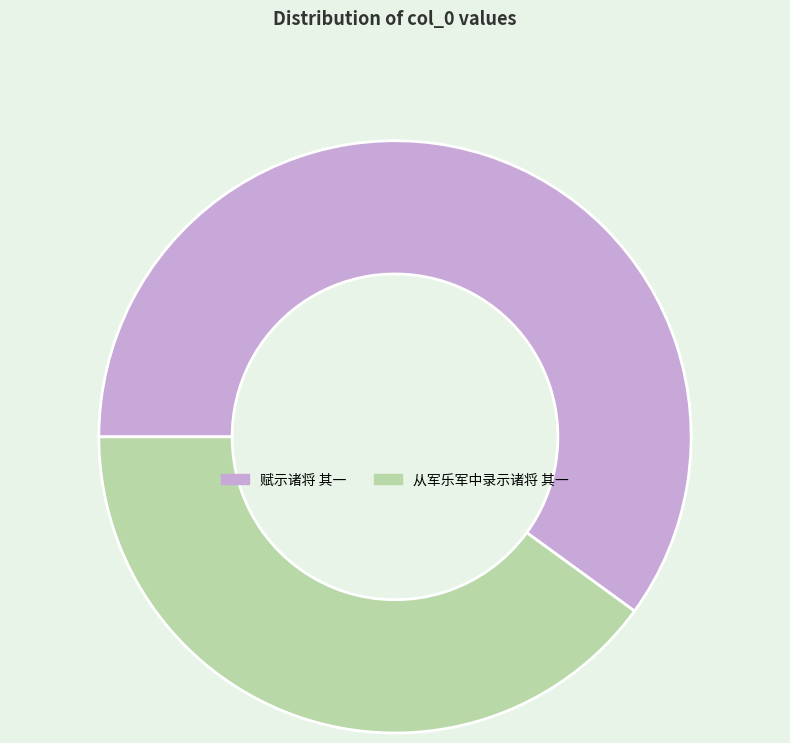

Combined, do 从军乐军中录示诸将 其一 and 赋示诸将 其一 account for over 50%?

Yes